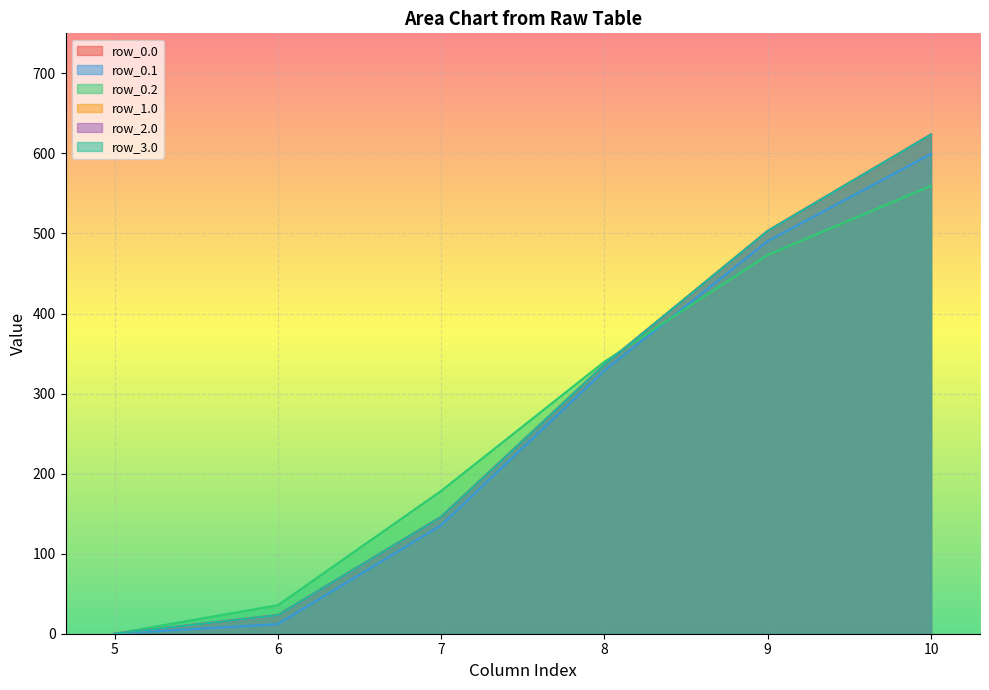

What is the sum of all row_2.0 values?

1632.0